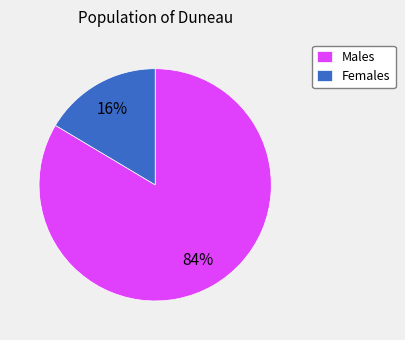

Which category has the smallest portion of the pie?

Females